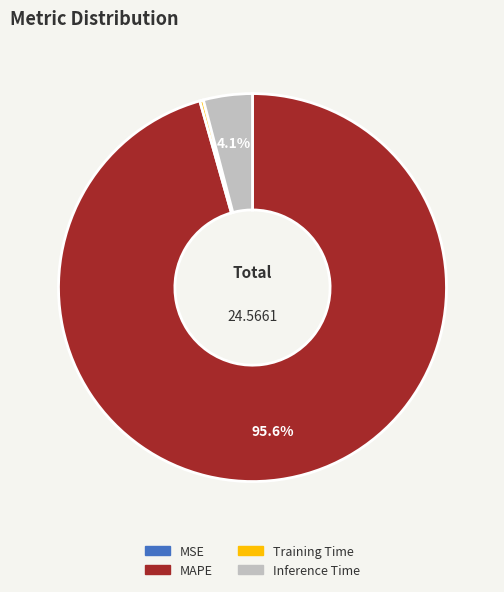

Is there any slice that represents more than half of the pie?

Yes